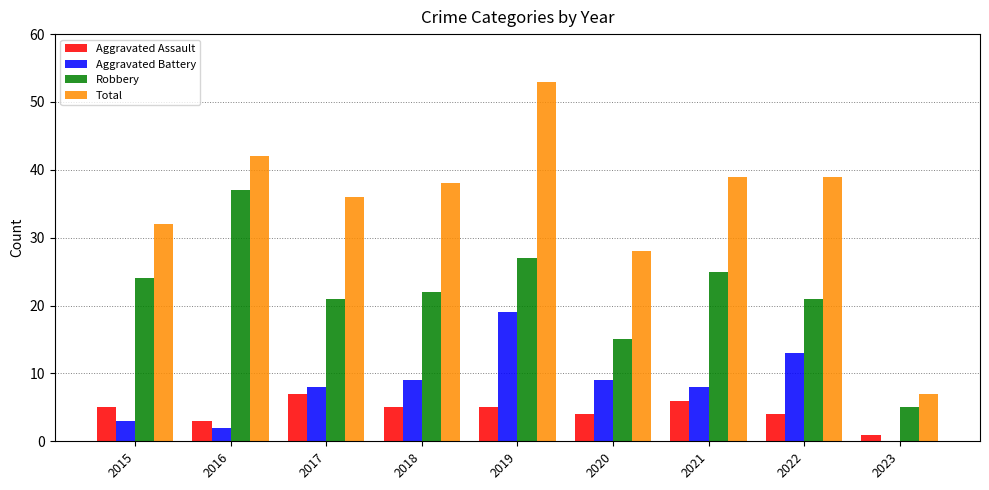

Reading left to right, transcribe all the data shown in this chart.

Aggravated Assault: 5	3	7	5	5	4	6	4	1
Aggravated Battery: 3	2	8	9	19	9	8	13	0
Robbery: 24	37	21	22	27	15	25	21	5
Total: 32	42	36	38	53	28	39	39	7